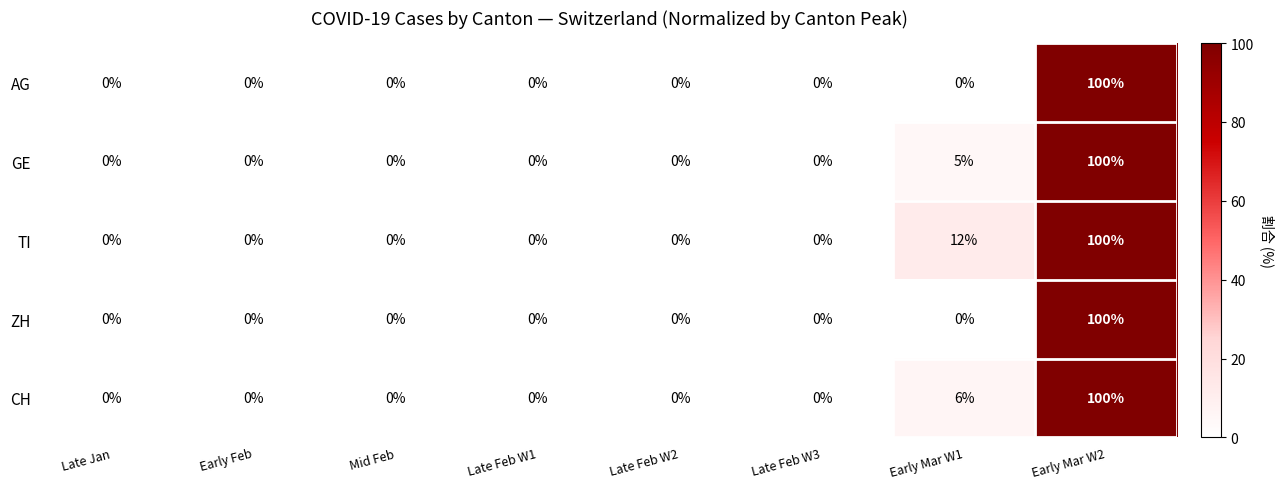

Which category has the highest value across all series?

Early Mar W2